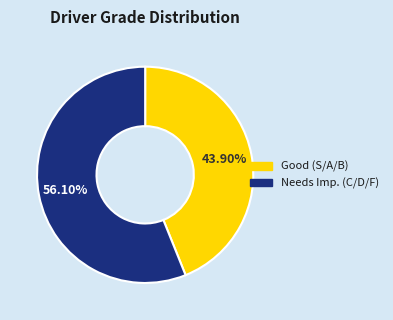

Count the number of slices in the pie.

2